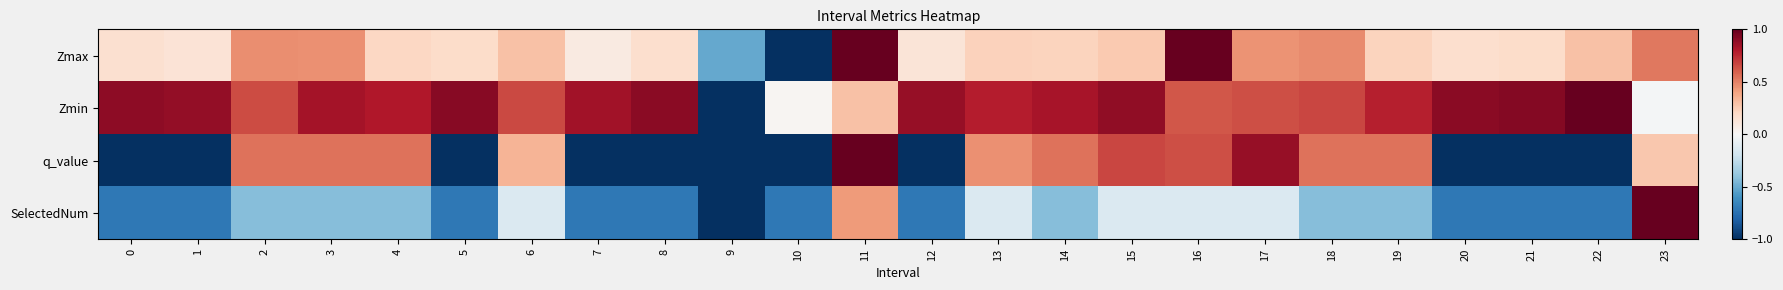

Between 9 and 20, which series saw the biggest shift?

Zmin